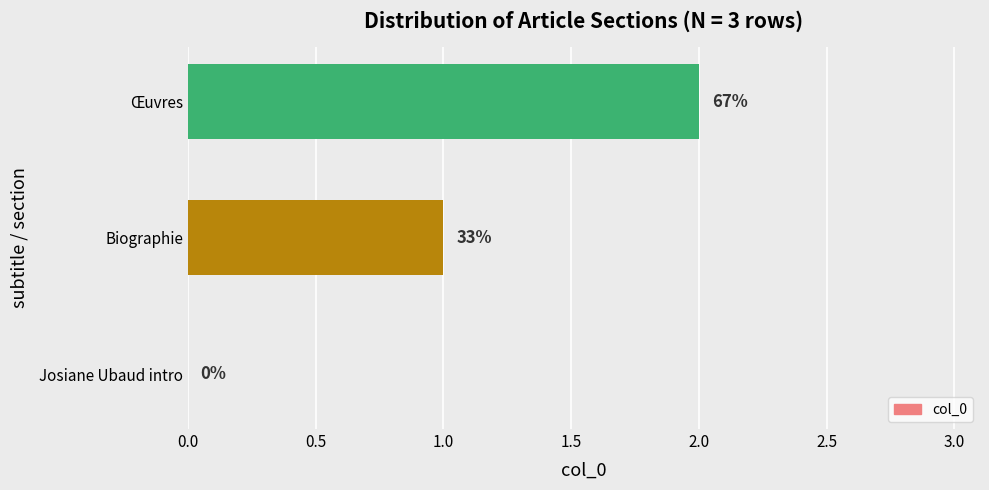

Are the bars horizontal?

Yes